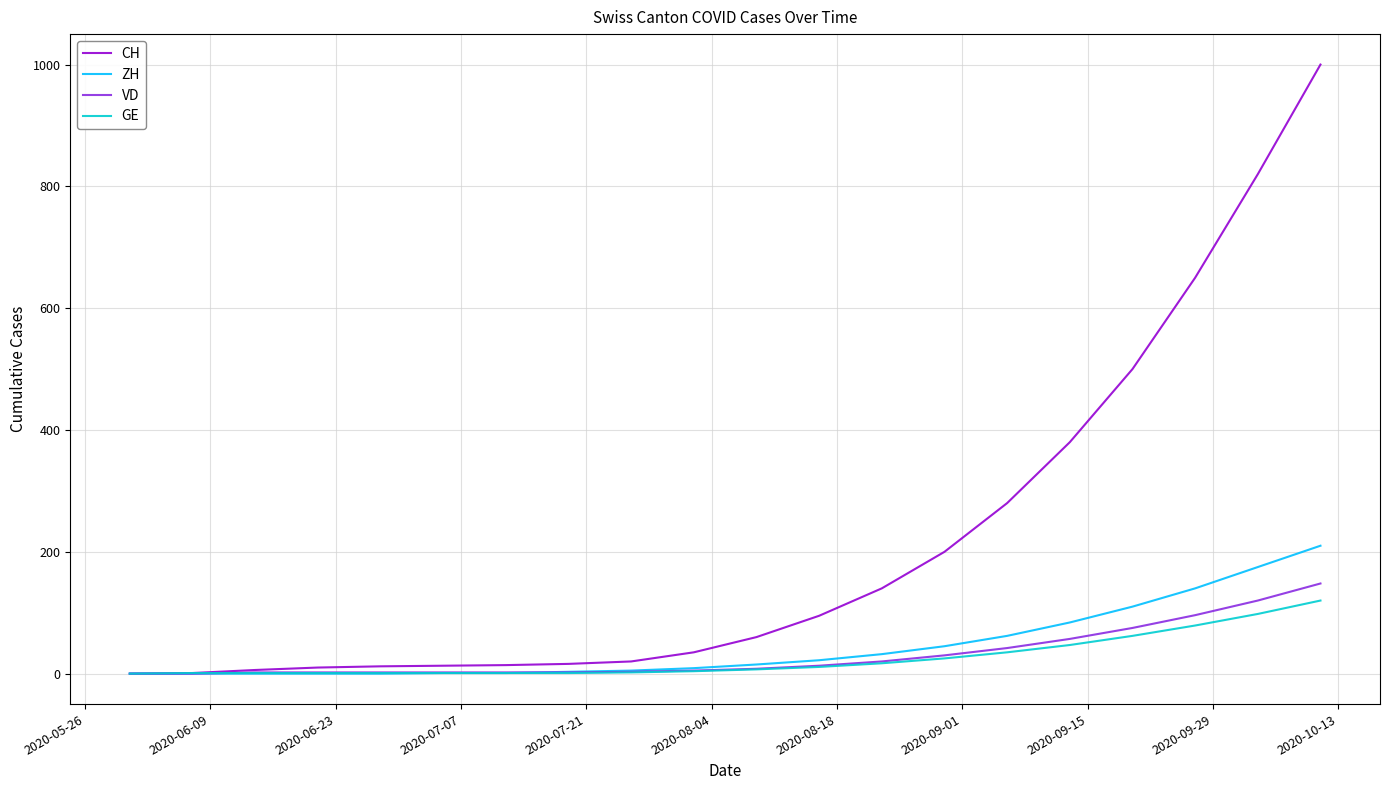

What is the maximum value shown in the chart?

1000